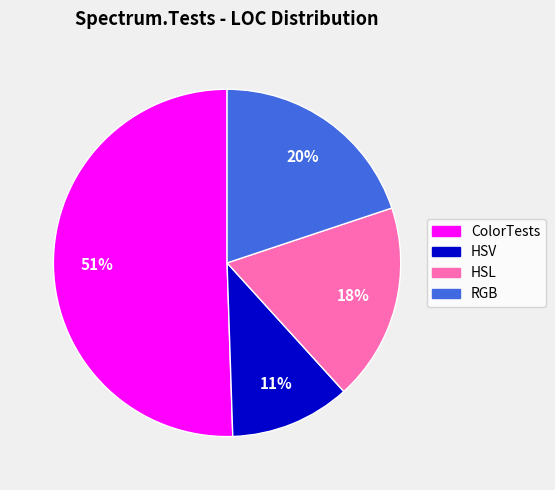

How many slices are in this pie chart?

4